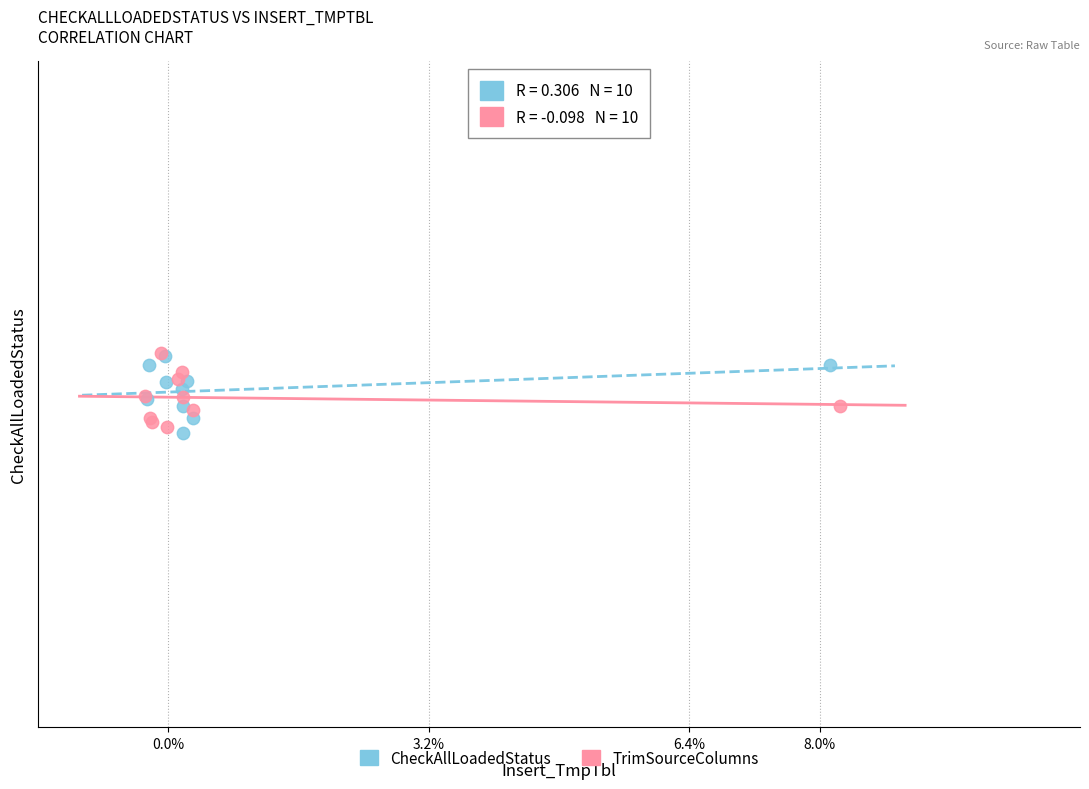

What are all the series names shown in the legend?

CheckAllLoadedStatus, TrimSourceColumns